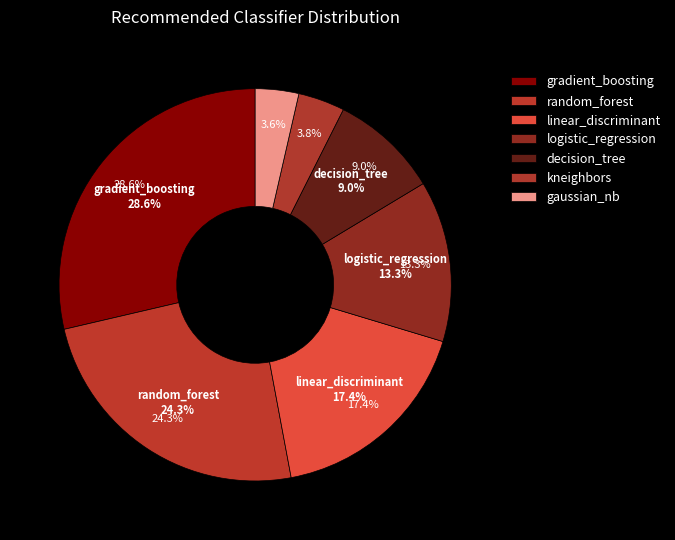

What percentage is the logistic_regression slice, to the nearest percent?

13%